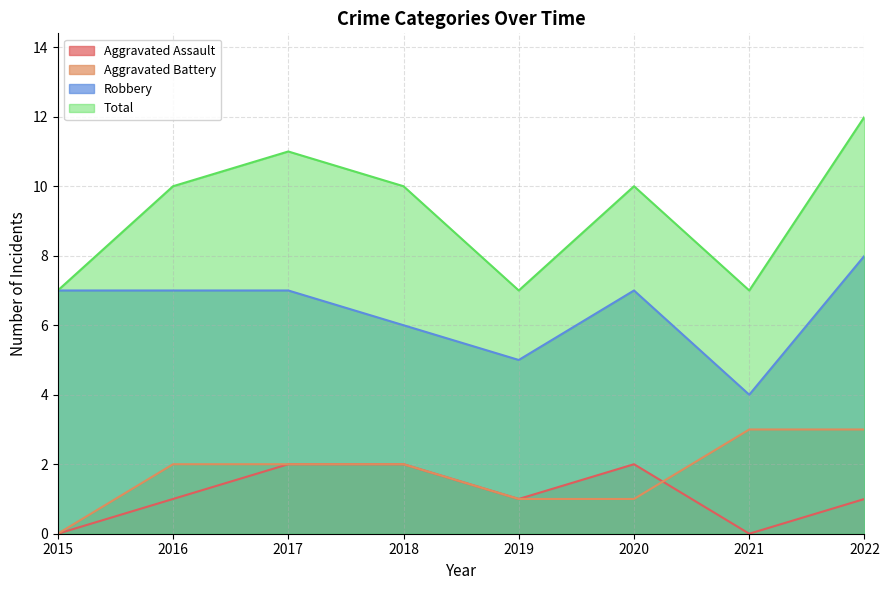

Is the value of Total at 2021 greater than the value of Robbery at 2022?

No